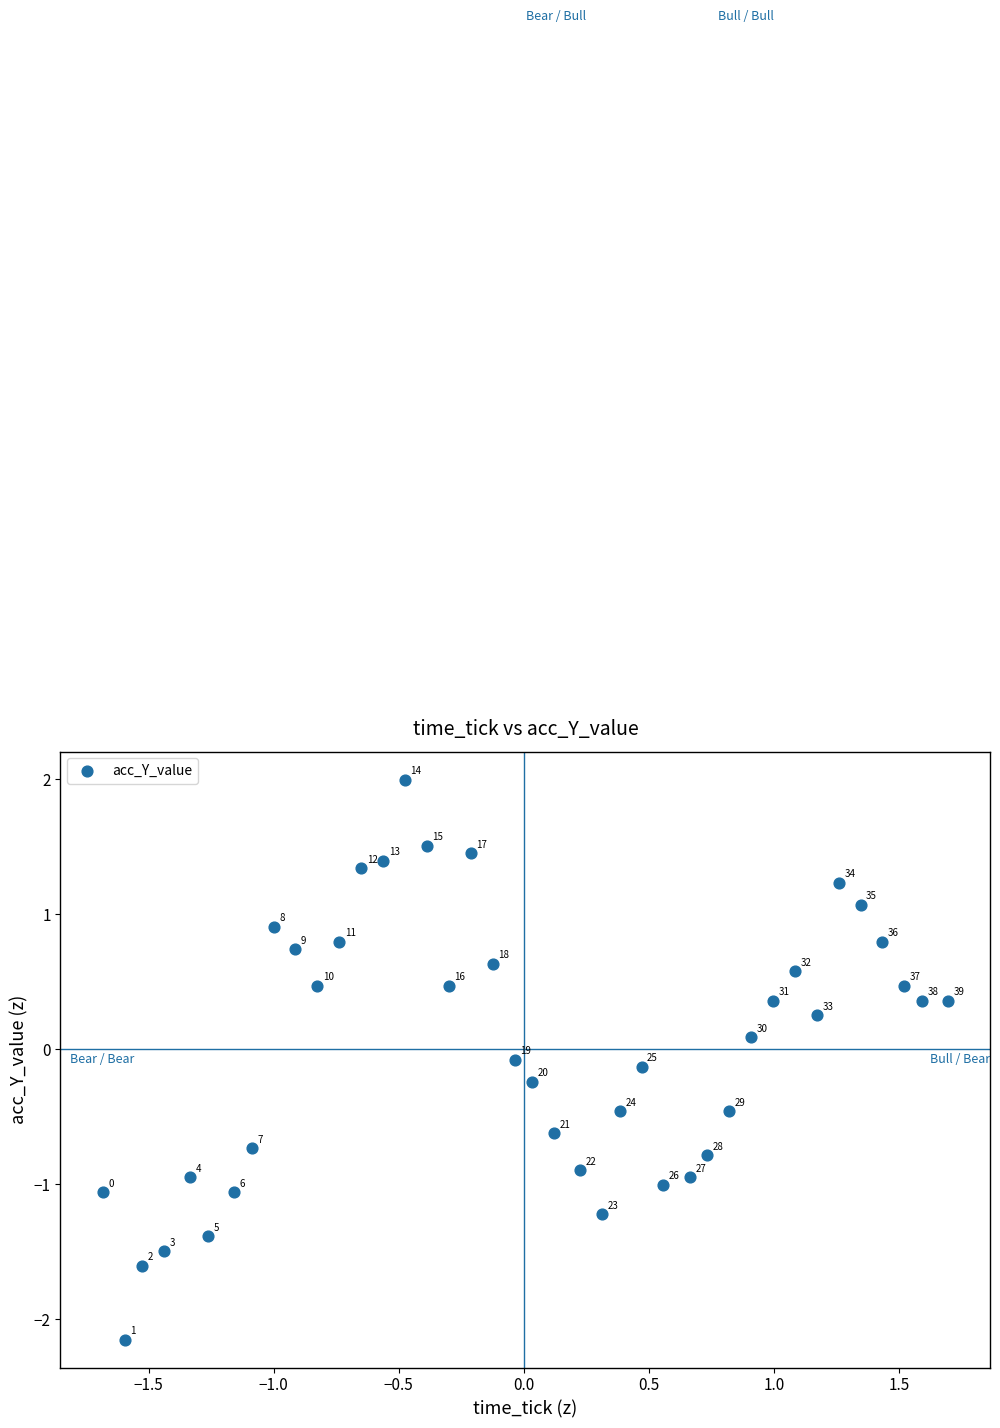

What is the range of Y values (max minus min)?

4.1